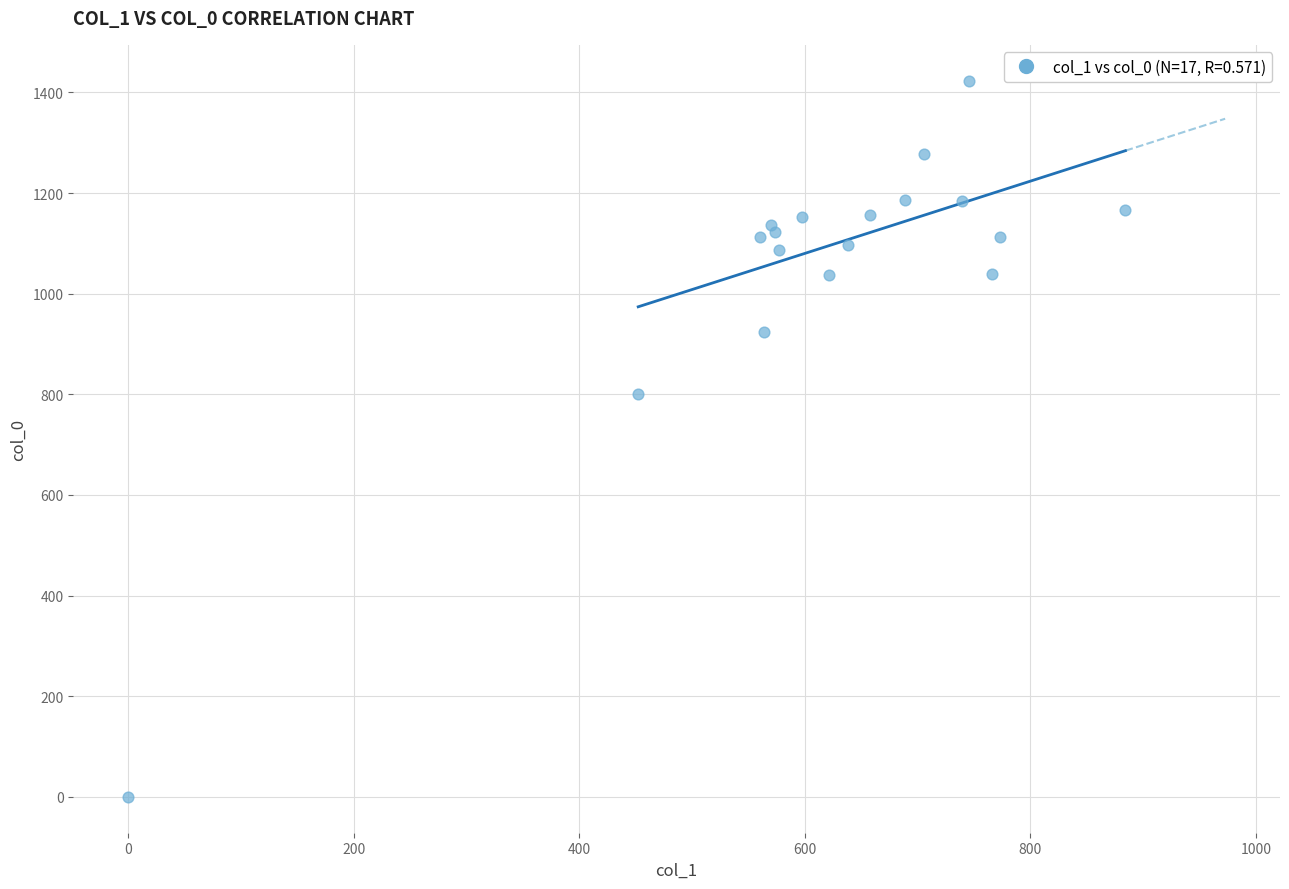

What Y value in the scatter plot is closest to 711?

800.0